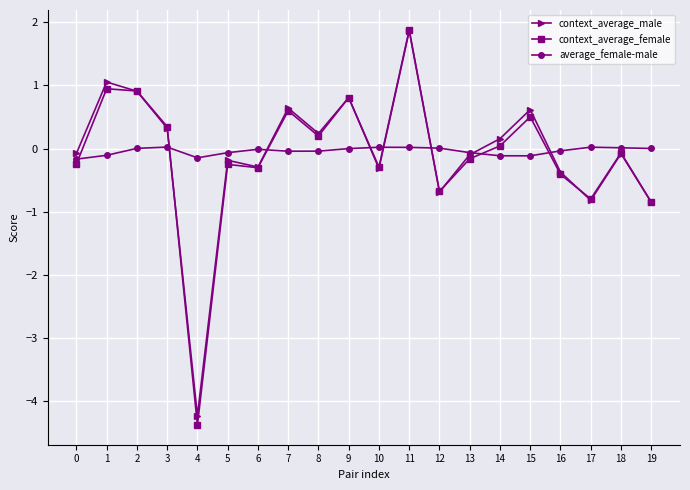

True or false: context_average_female has more than 1 points higher than both neighbors.

True